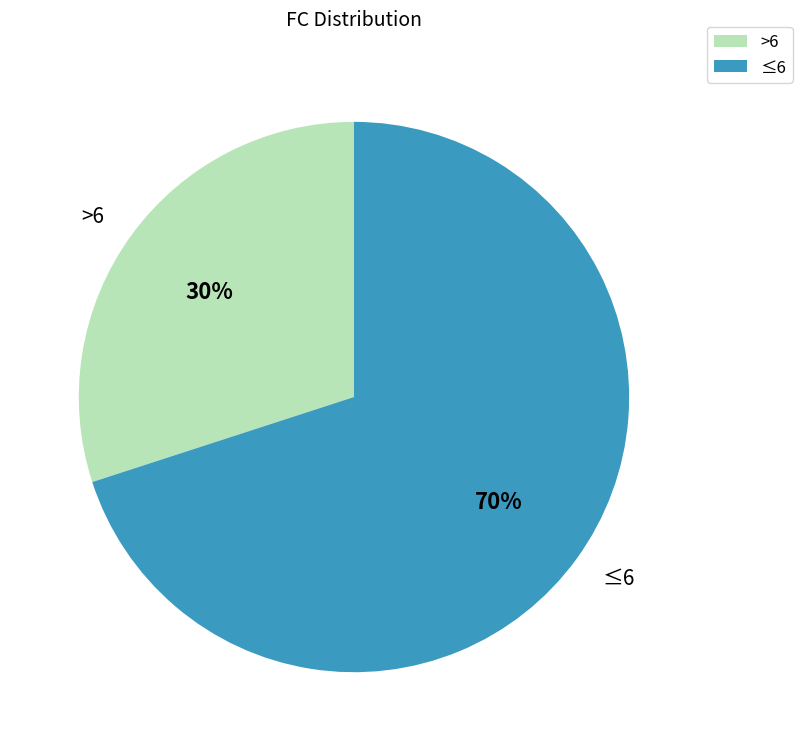

Is the sum of >6 and ≤6 greater than half?

Yes